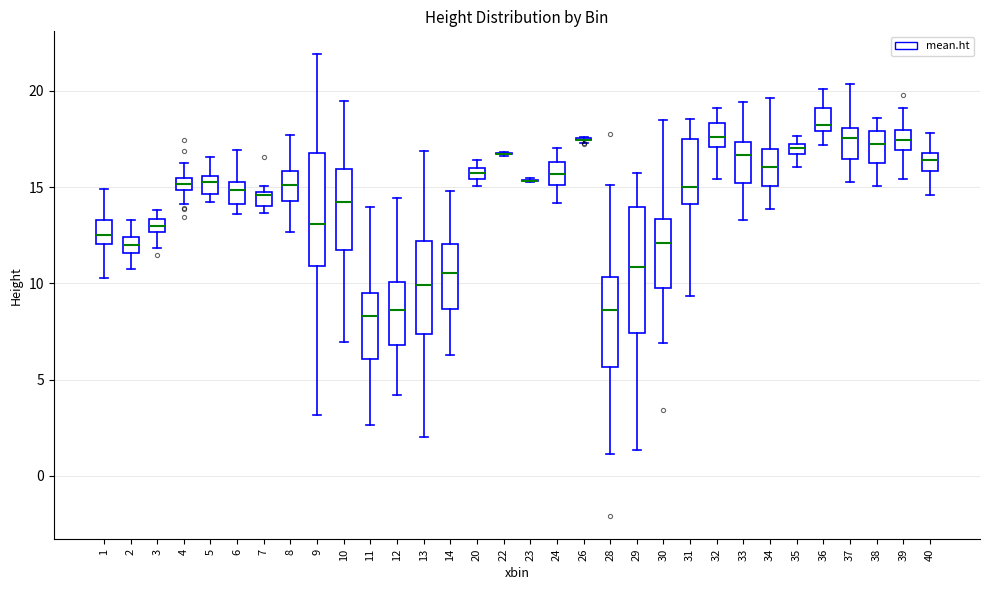

Where does the upper whisker of the box at x = 13 end on the y-axis? The values are not printed on the chart, so give them approximately, as read against the axis.

17.0